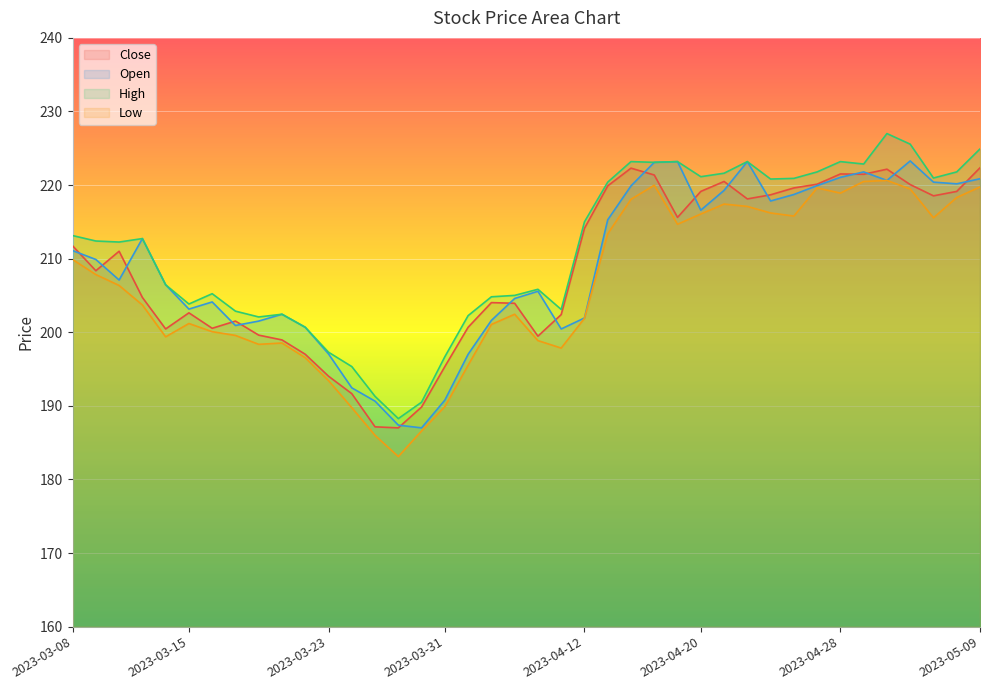

What is the label of the 36th point from the left?

2023-05-03